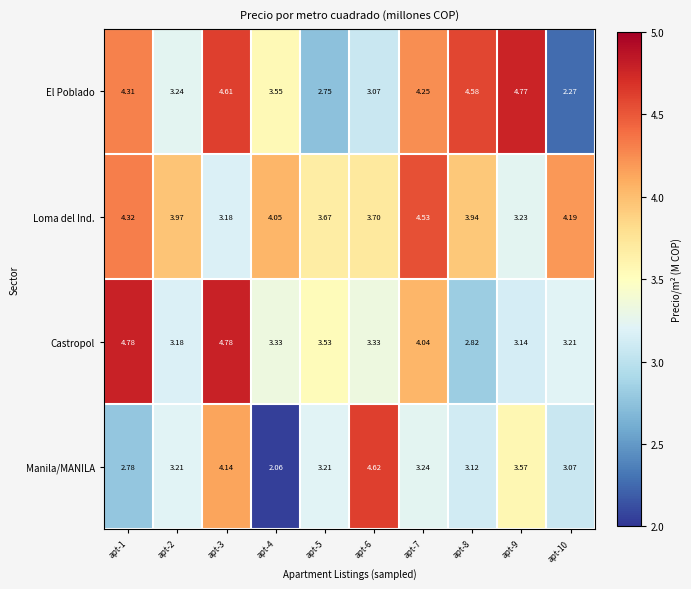

How many categories are shown in the chart?

10